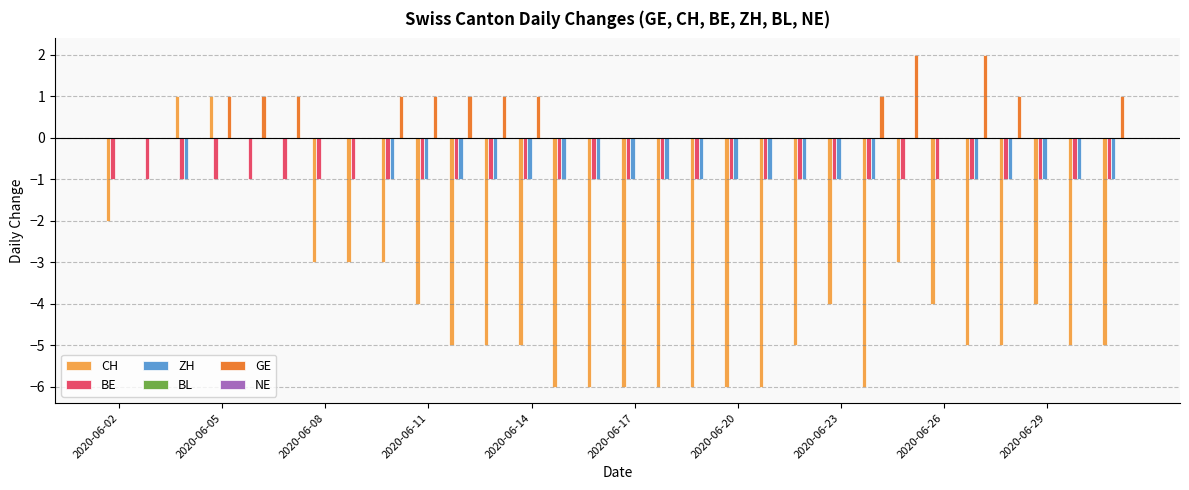

Which series has the largest total across all categories?

GE